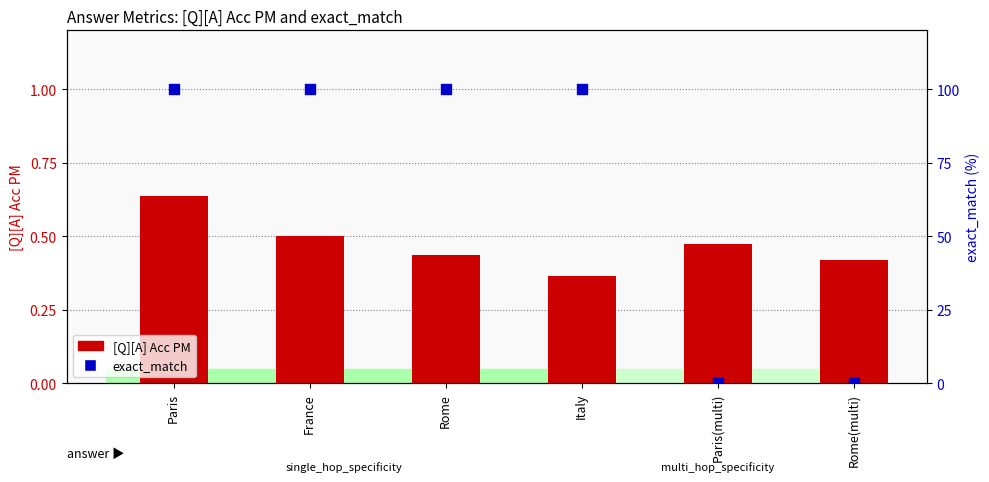

Which series reaches the minimum Y coordinate?

exact_match